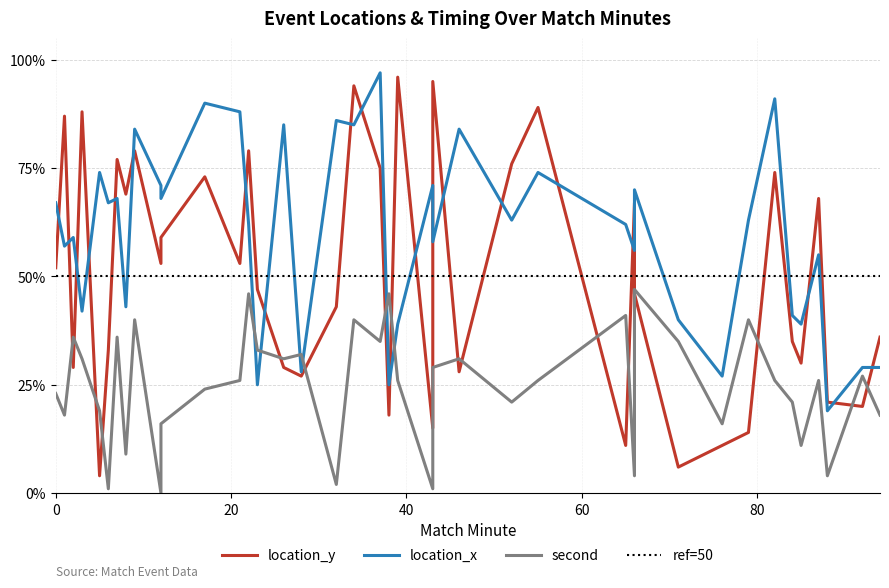

What is the spread (max minus min) of values at 85?

28